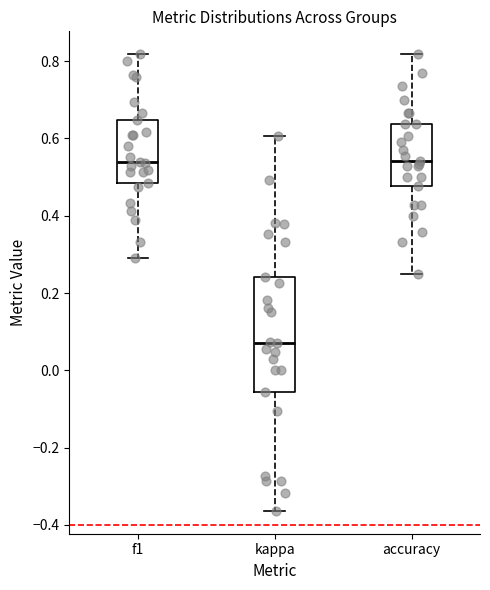

Reading left to right, transcribe this box plot: for each box, give where its median line is, the range the box spans, and where its two whiskers end, as read against the y-axis. The values are not printed on the chart, so give them approximately, as read against the axis.

f1: median 0.54, box 0.48 to 0.64, whiskers 0.30 to 0.82
kappa: median 0.06, box -0.06 to 0.24, whiskers -0.36 to 0.60
accuracy: median 0.54, box 0.48 to 0.64, whiskers 0.26 to 0.82